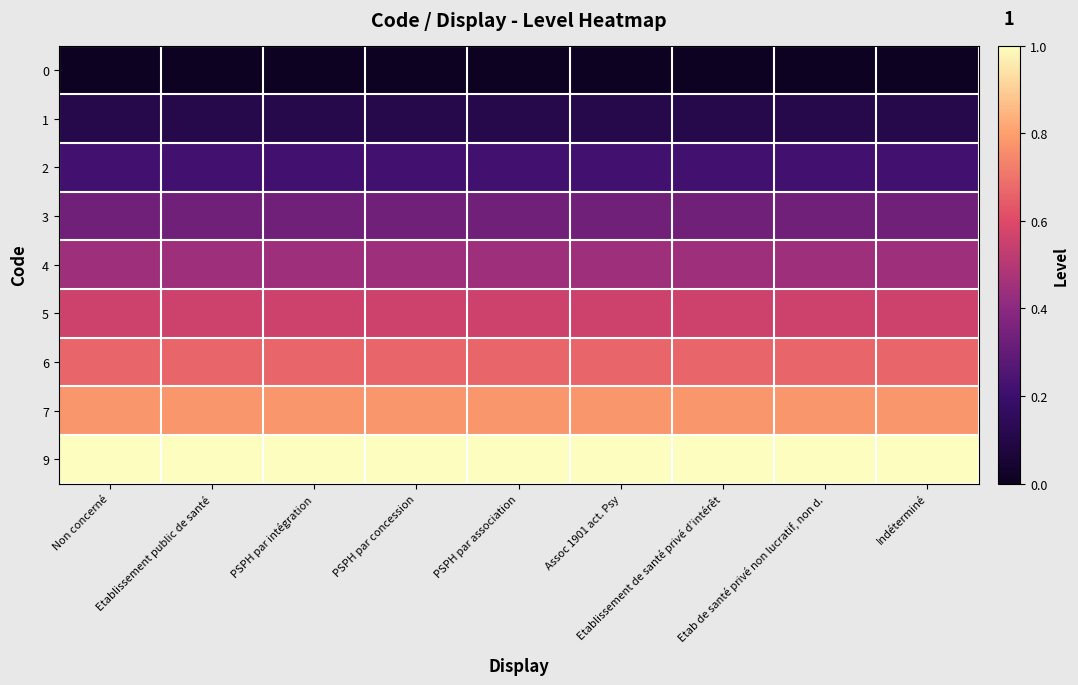

At how many categories does at least one series exceed 0?

9